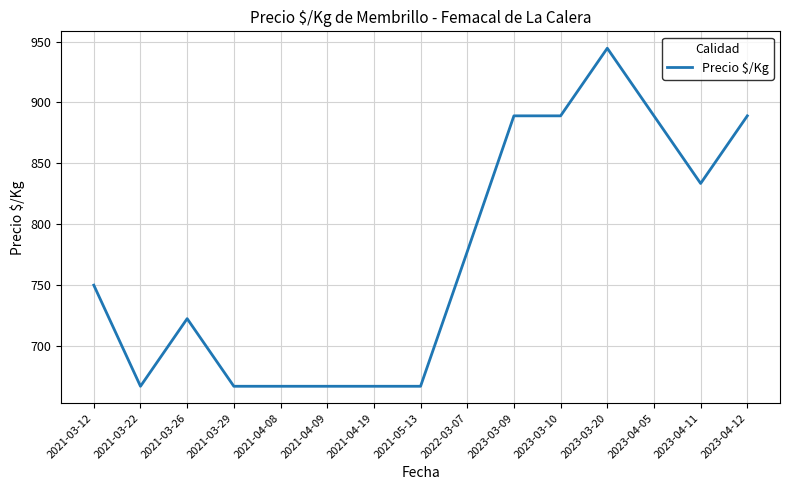

Does the chart have visible grid lines?

Yes